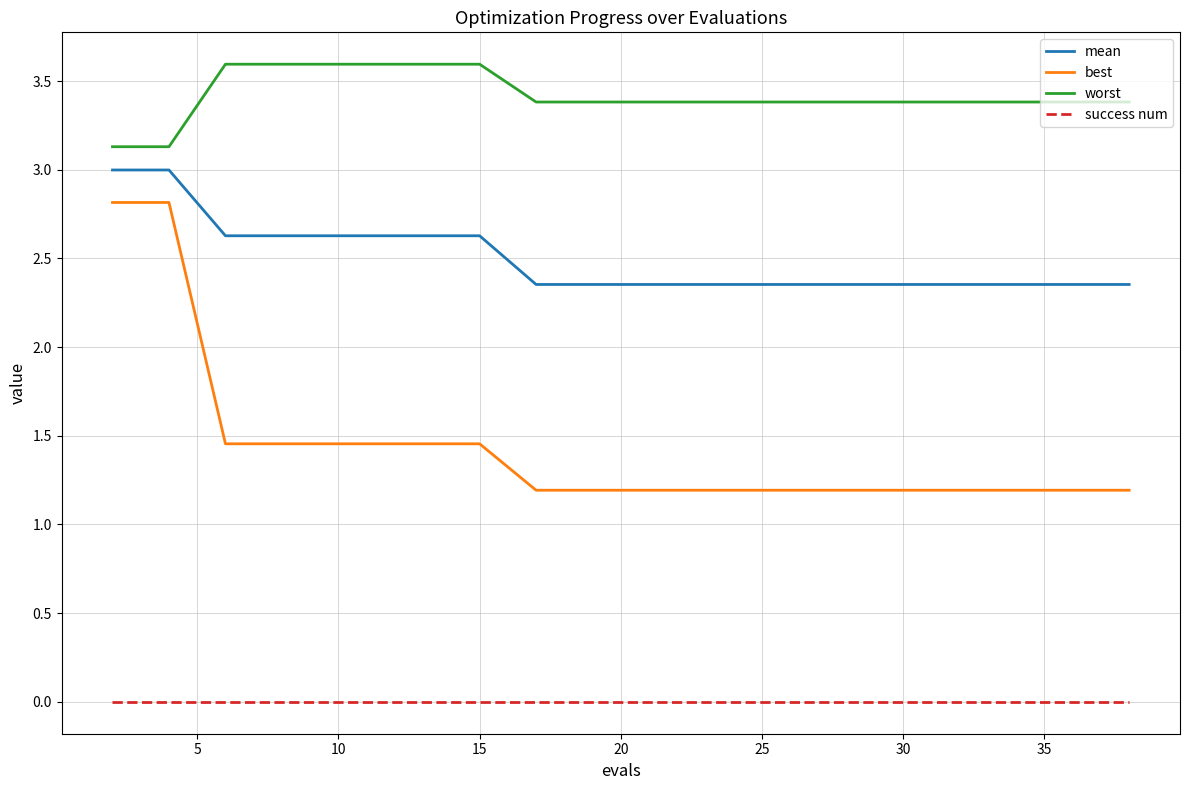

Which series has the widest spread of values?

best